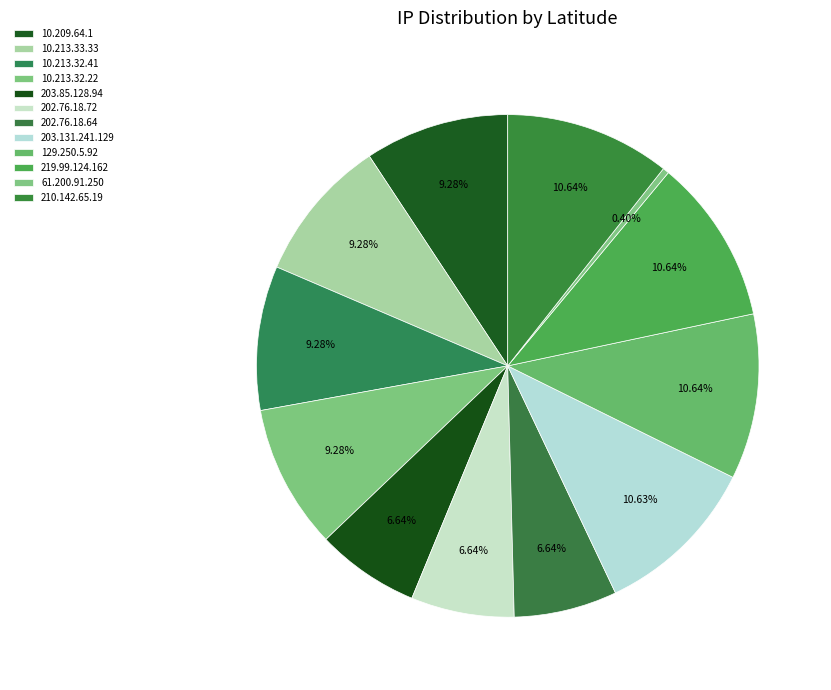

How many segments does this pie chart have?

12